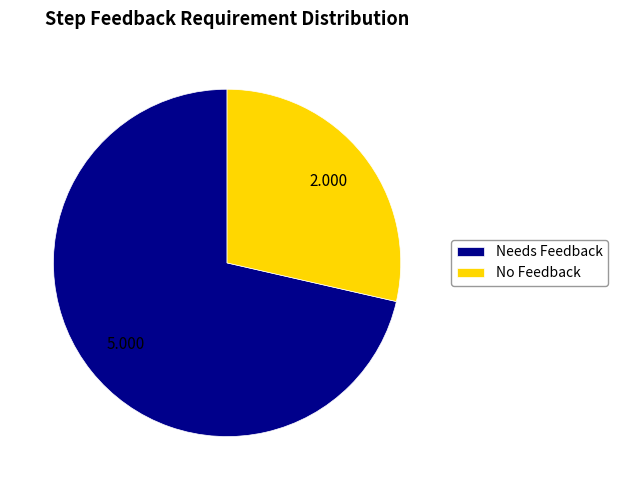

Is there a majority slice in this chart?

Yes